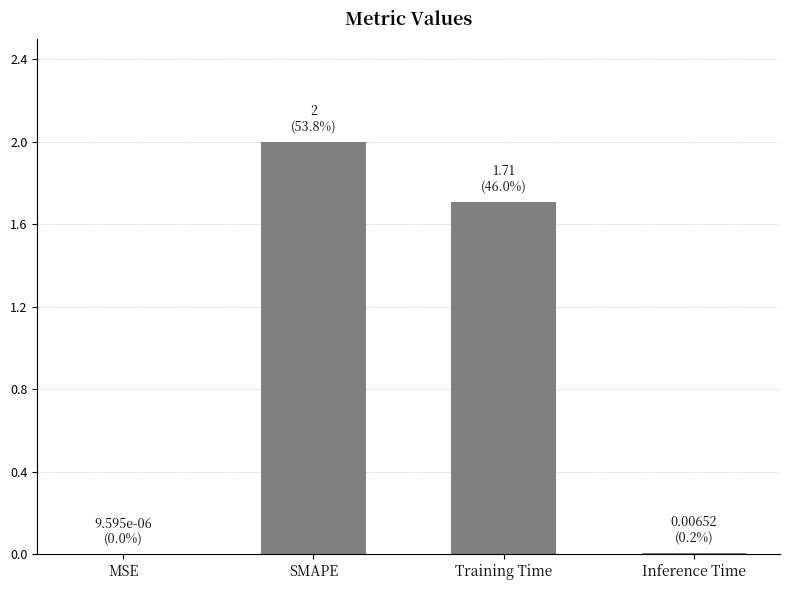

What is the approximate value at SMAPE?

2.0